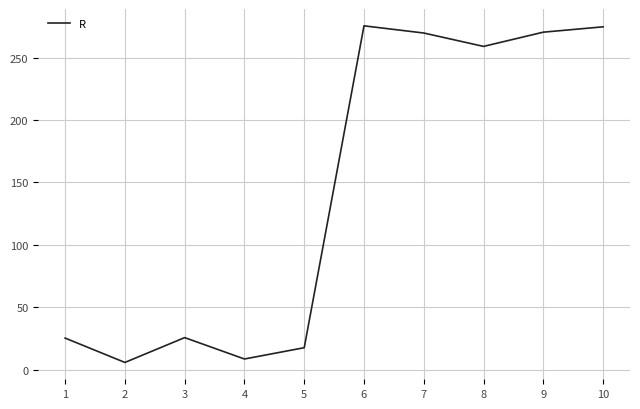

Where is the first local maximum?

3